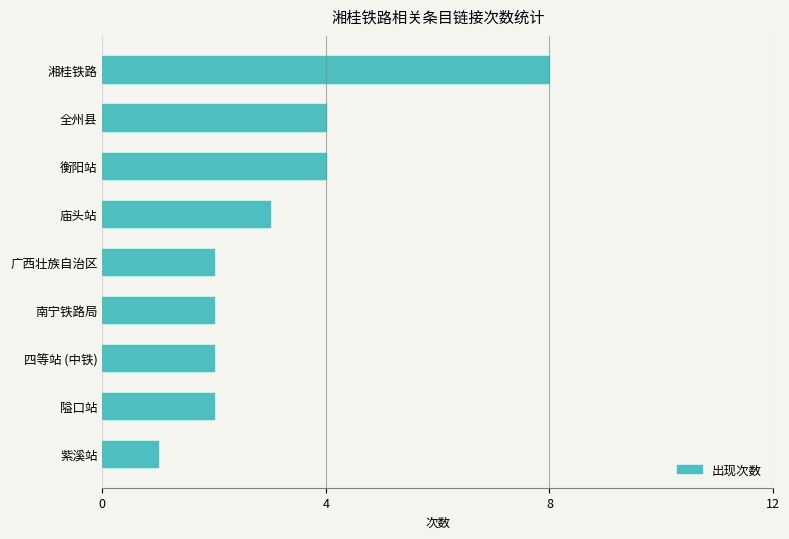

What is the difference between the maximum and minimum values?

7